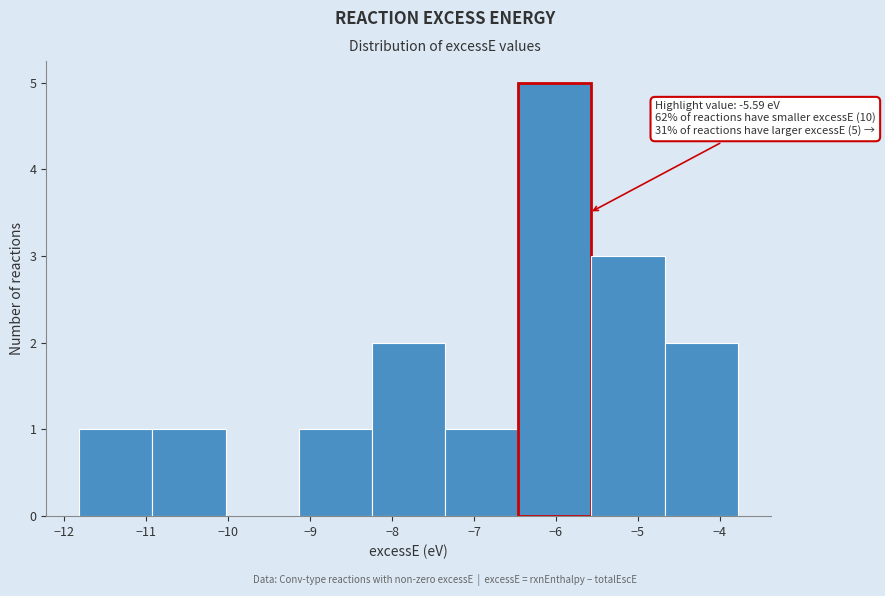

Over which range of the x-axis is the bar tallest?

-6.5 to -5.6